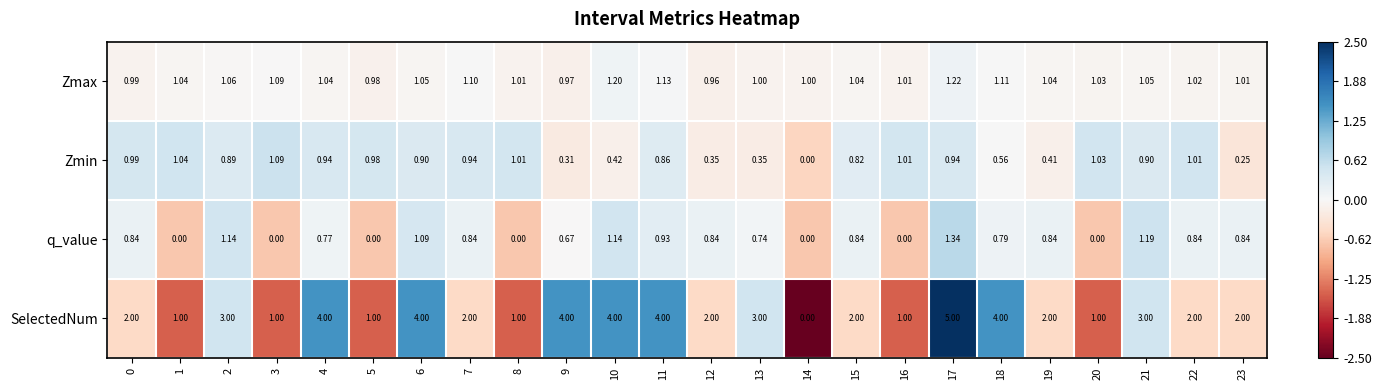

Is the value of SelectedNum at 13 greater than the value of Zmin at 21?

Yes